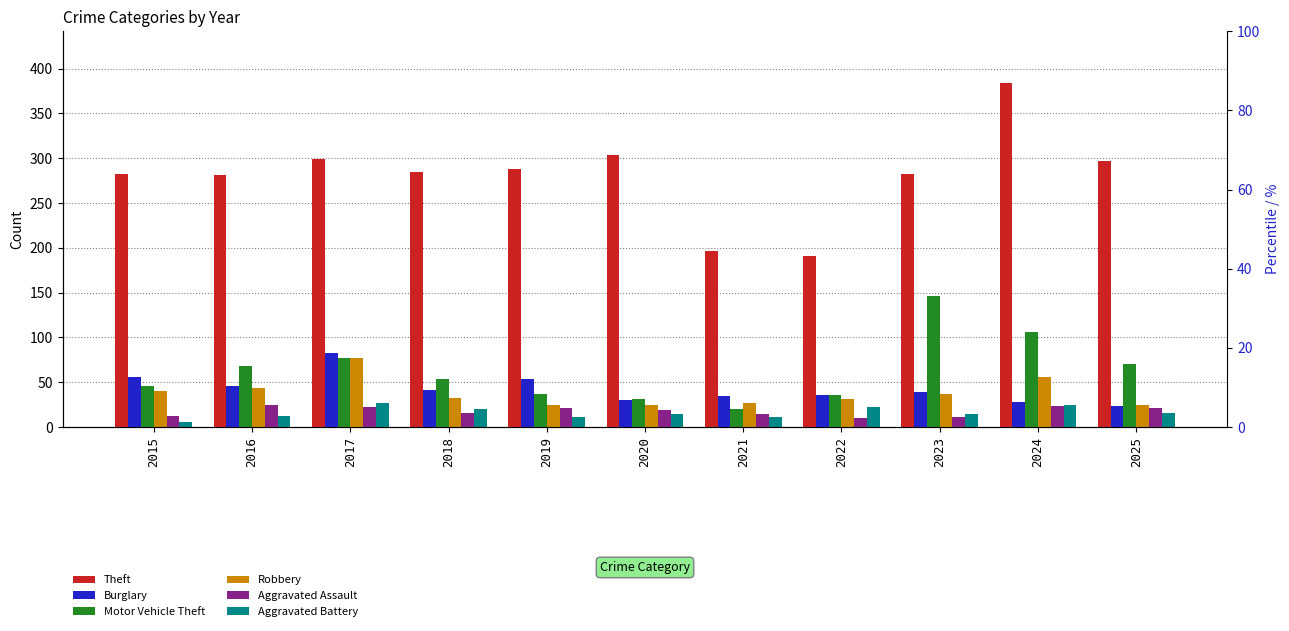

Between 2017 and 2018, which is larger?

2017